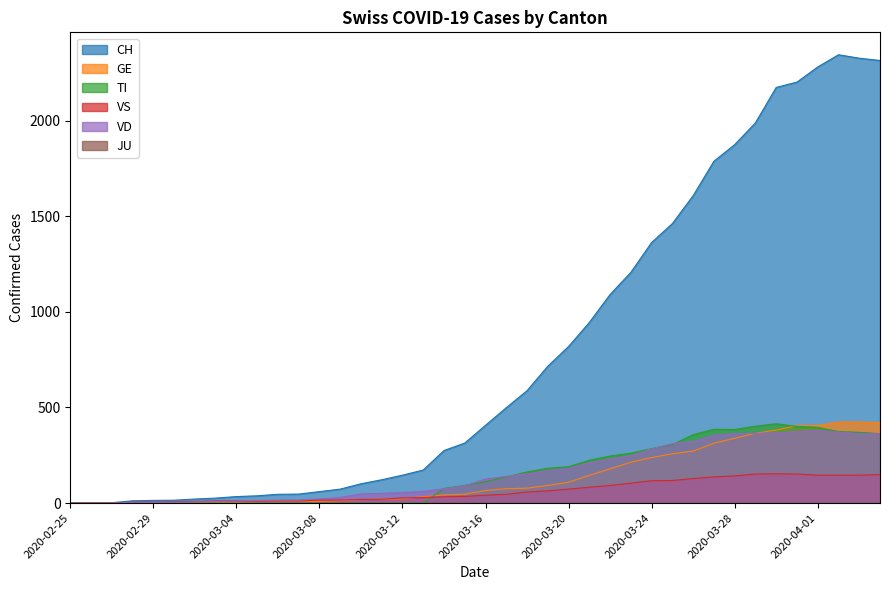

True or false: CH has more than 2 interior local peaks.

False